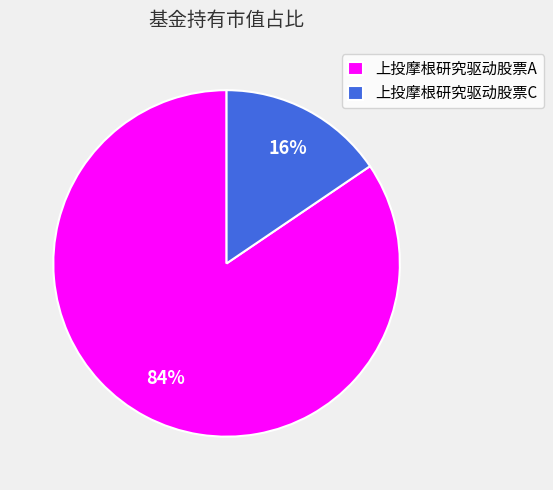

What percentage is the 上投摩根研究驱动股票C slice, to the nearest percent?

16%